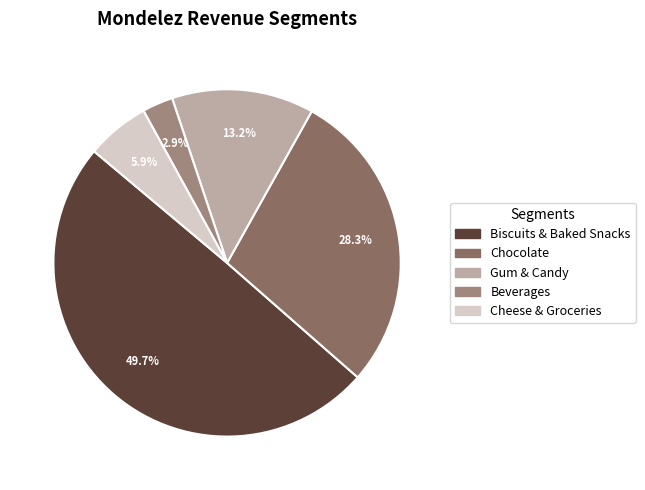

Combined, do Beverages and Cheese & Groceries account for over 50%?

No